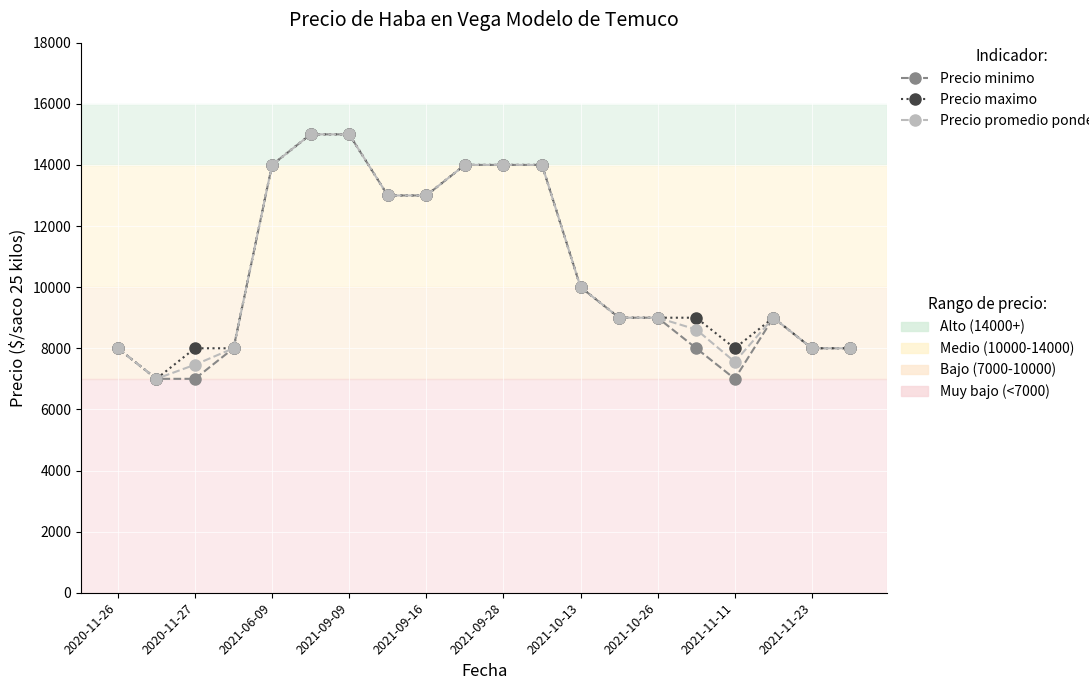

What is the minimum value shown in the chart?

7000